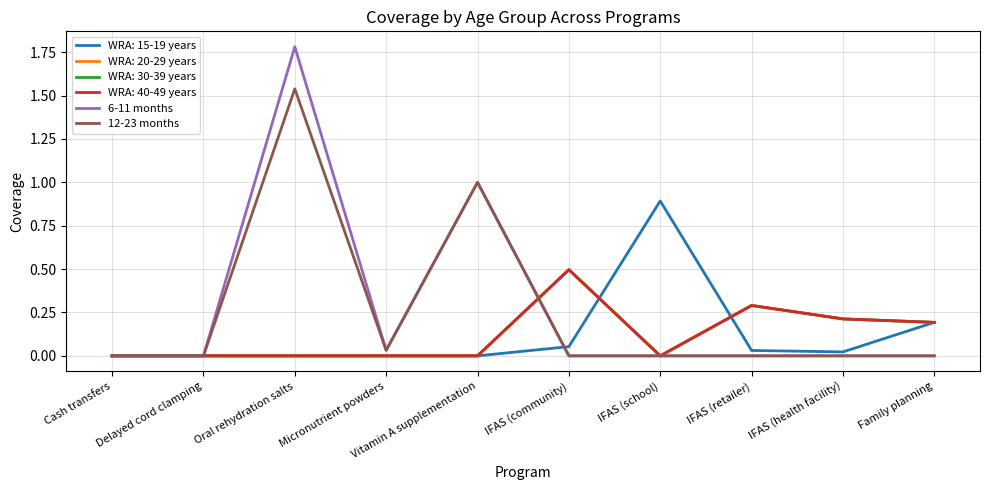

At which category does 6-11 months reach its first local valley?

Micronutrient powders